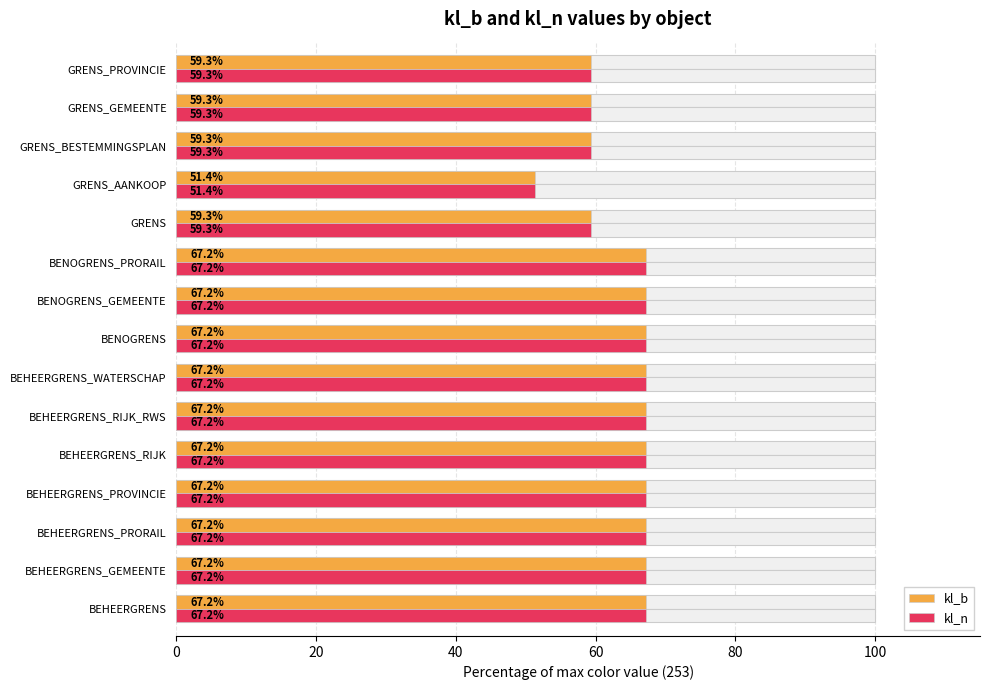

What is the sum of all kl_b values?

960.5